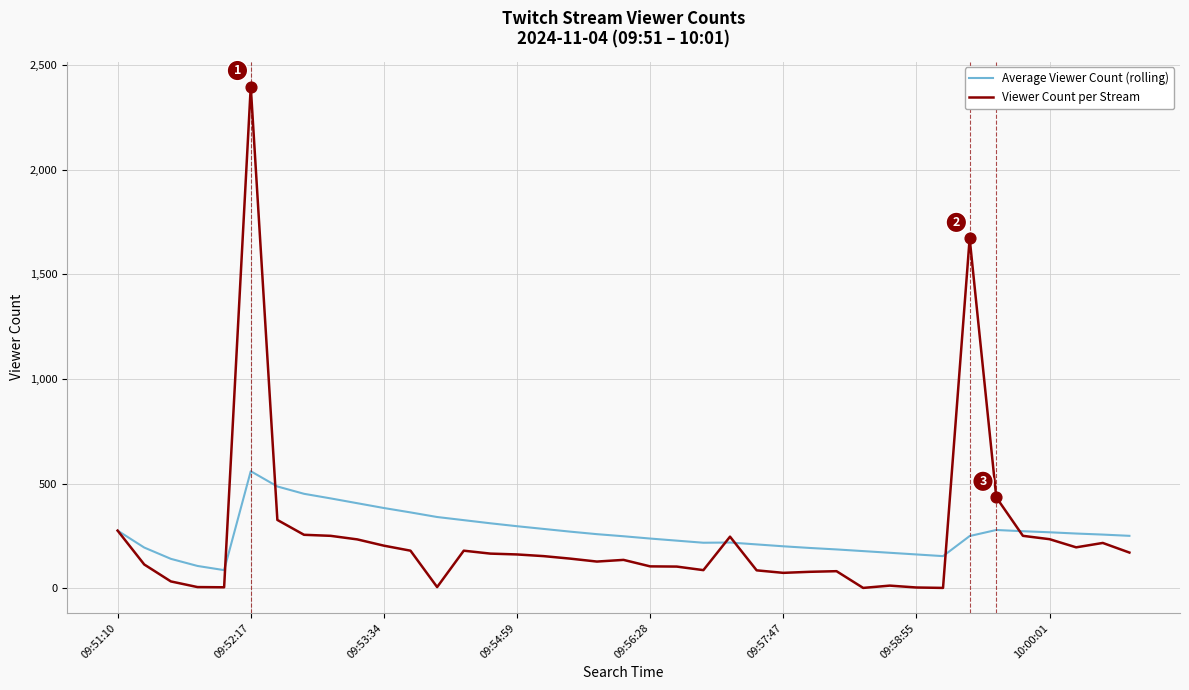

Which series has the widest spread of values?

Viewer Count per Stream